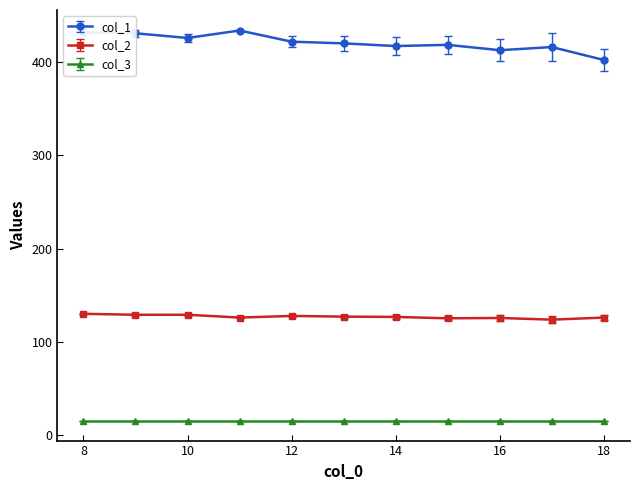

What is the smallest value displayed?

15.0